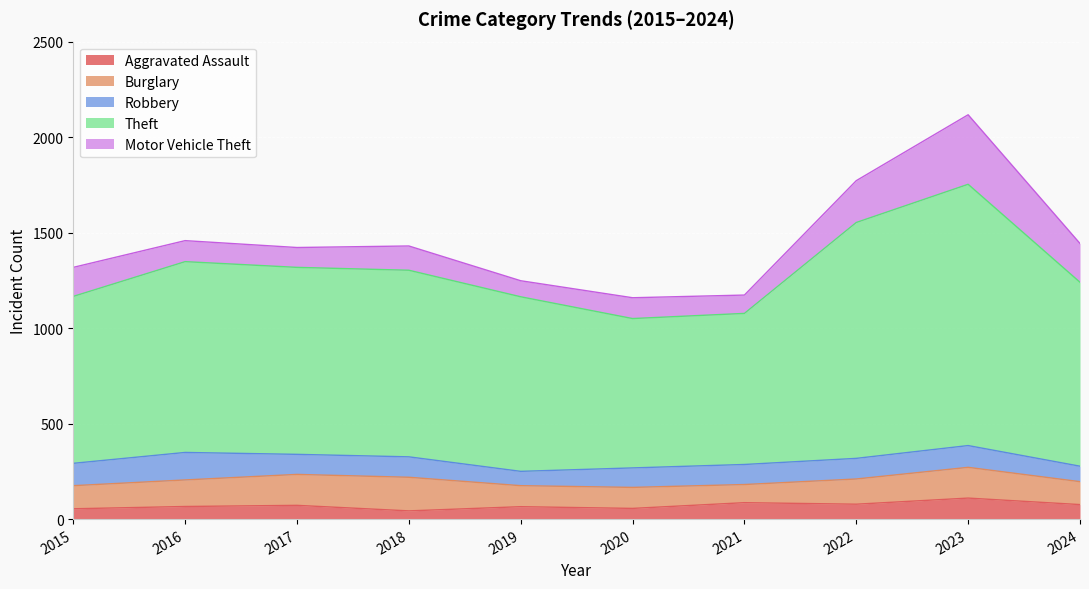

In Aggravated Assault, how many points are lower than both neighbors (excluding endpoints)?

3